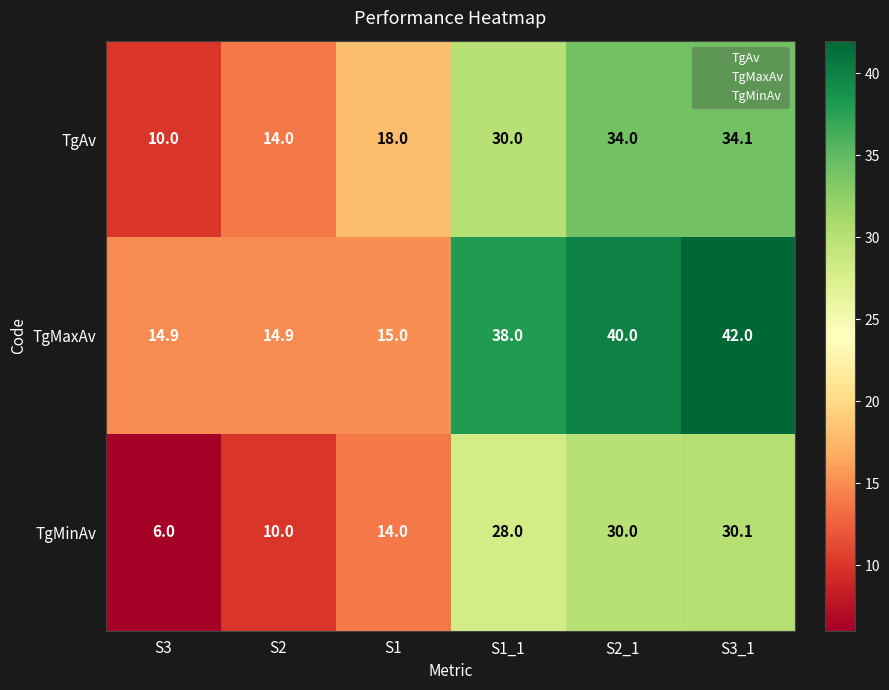

Reading left to right, transcribe all the data shown in this chart.

TgAv: 10.0	14.0	18.0	30.0	34.0	34.1
TgMaxAv: 14.9	14.9	15.0	38.0	40.0	42.0
TgMinAv: 6.0	10.0	14.0	28.0	30.0	30.1